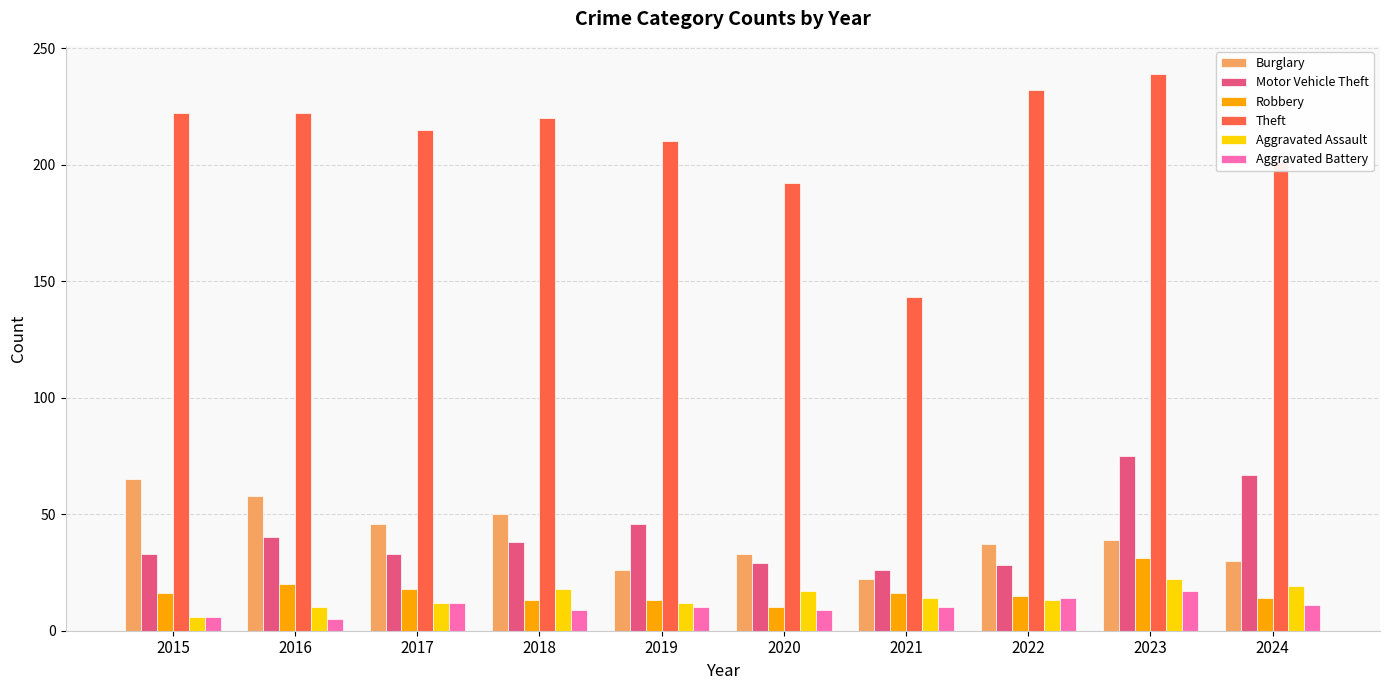

How many values in the Aggravated Assault series are below 14?

5